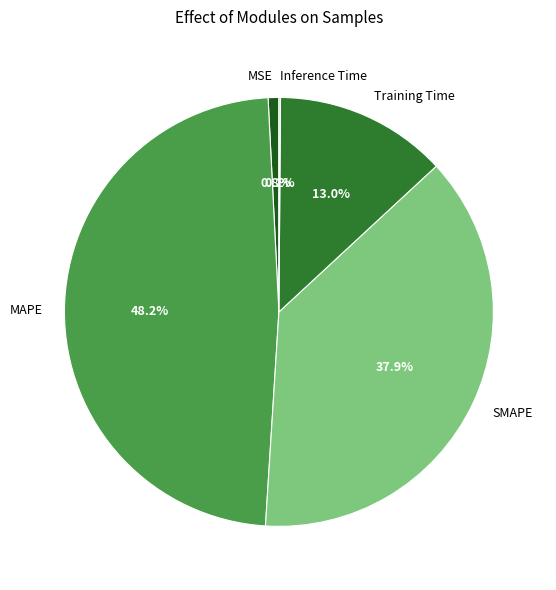

Combined, do MAPE and MSE account for over 50%?

No